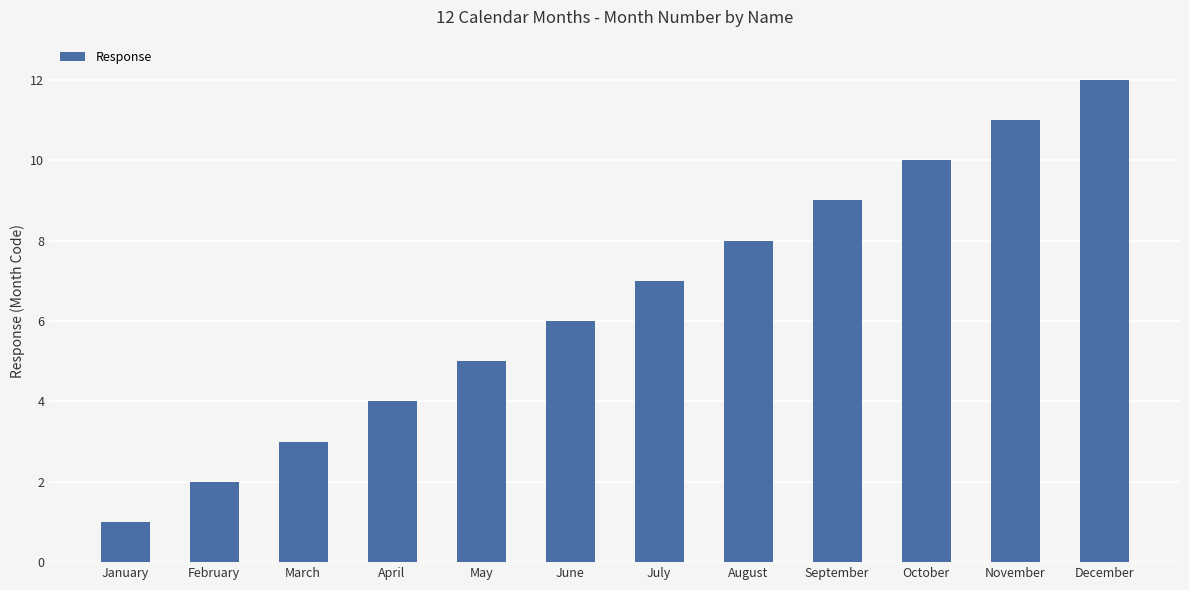

Reading left to right, what are all the values shown in this chart?

January=1	February=2	March=3	April=4	May=5	June=6	July=7	August=8	September=9	October=10	November=11	December=12